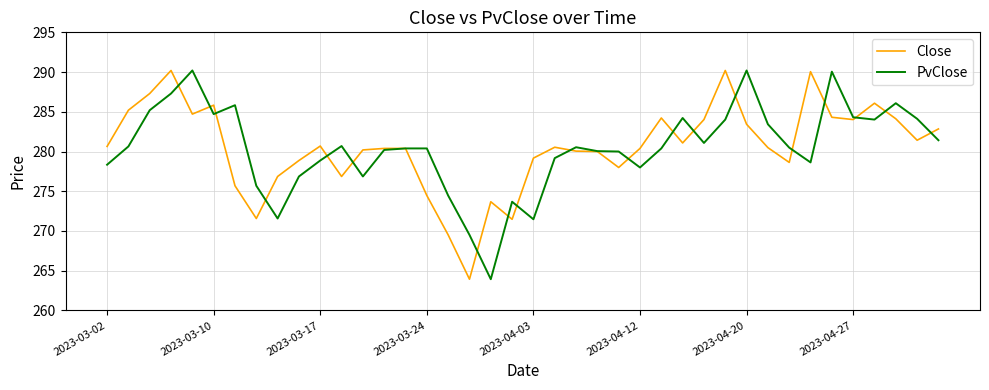

Does the chart display data point markers on the line(s)?

No